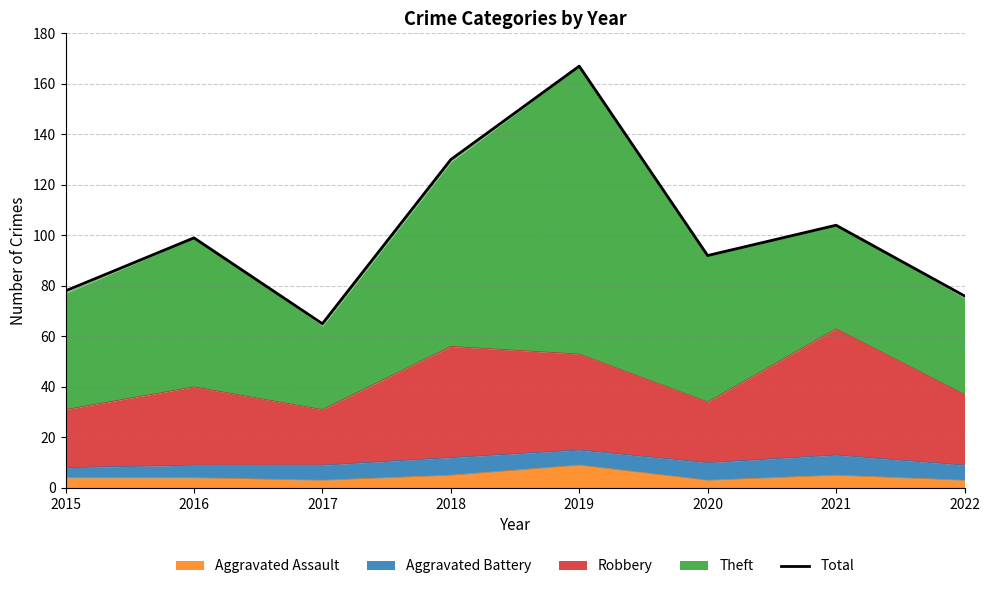

What is the difference between the second highest and minimum values?

65